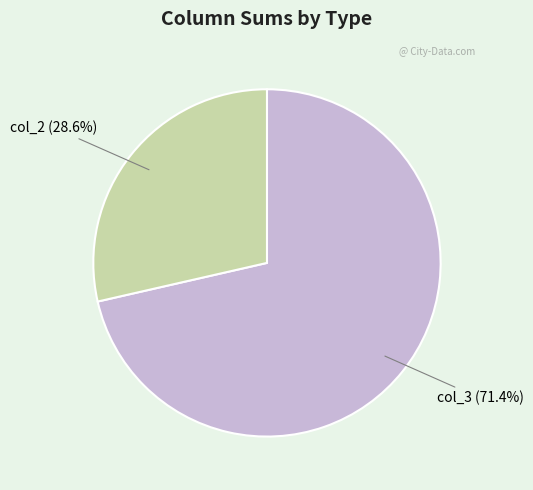

What portion of the pie excludes col_3?

28.6%